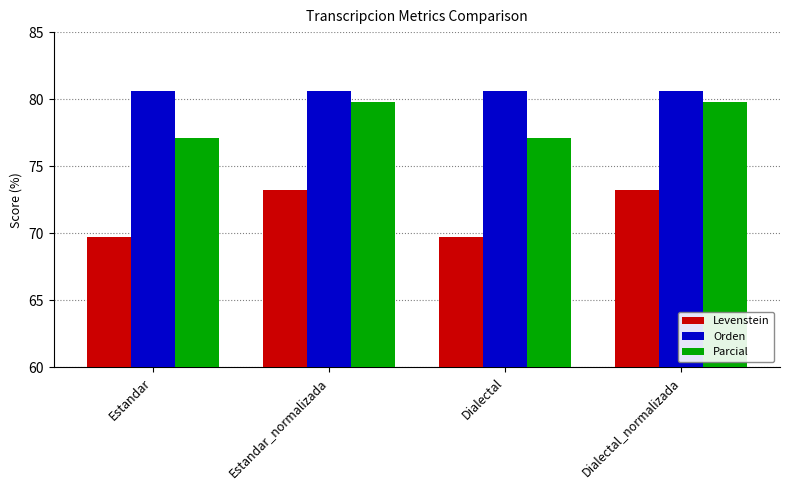

What position from the right is Dialectal_normalizada?

1